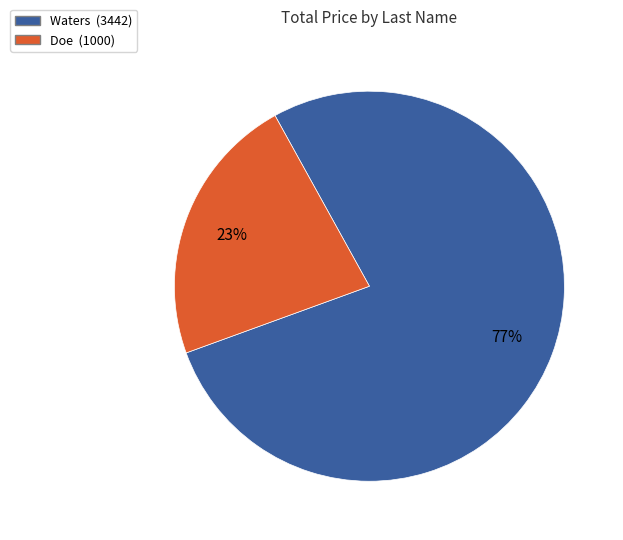

To the nearest percent, what is the average slice percentage?

50%